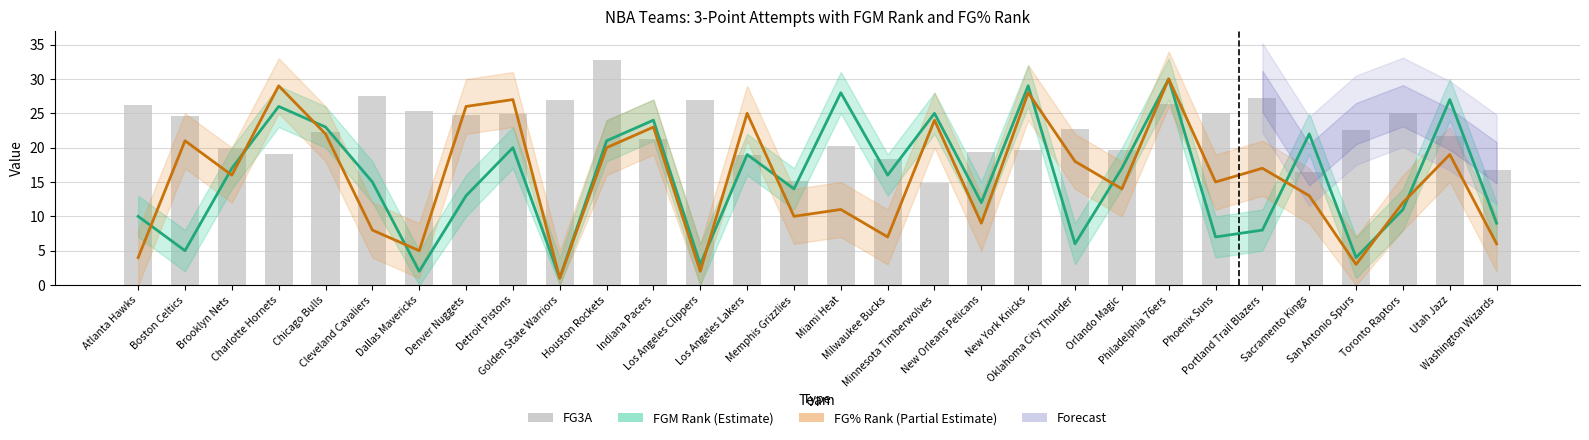

Which series has the largest range (max minus min)?

FGM_RANK